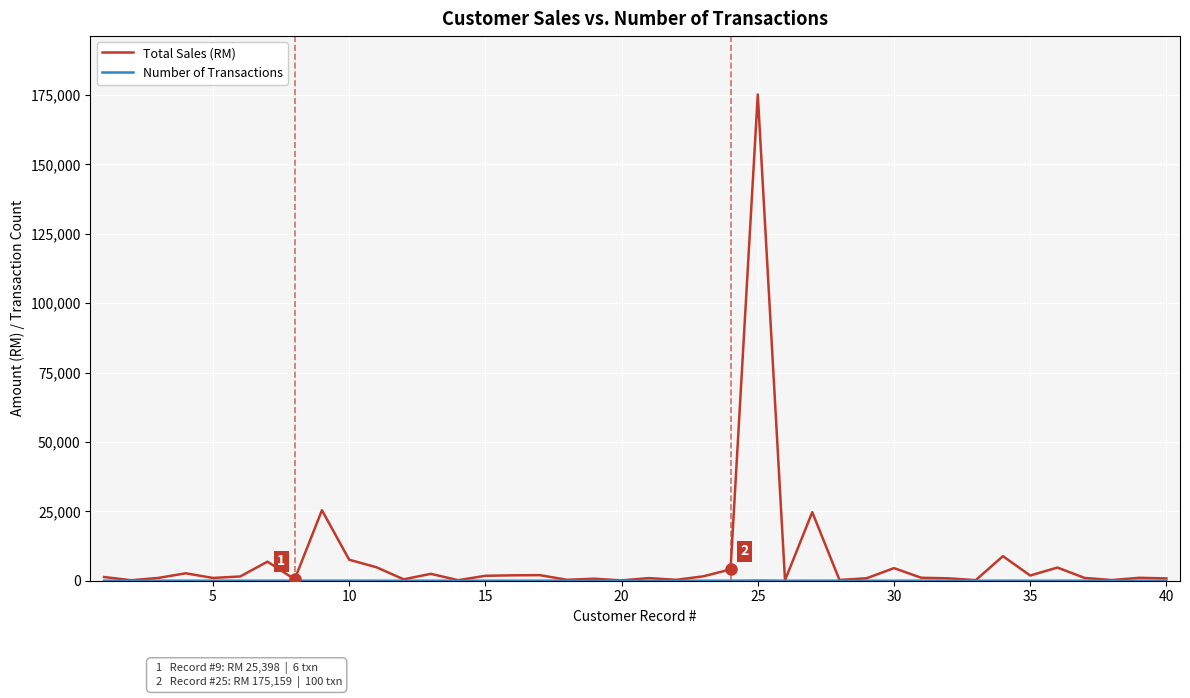

What is the maximum value shown in the chart?

175159.5